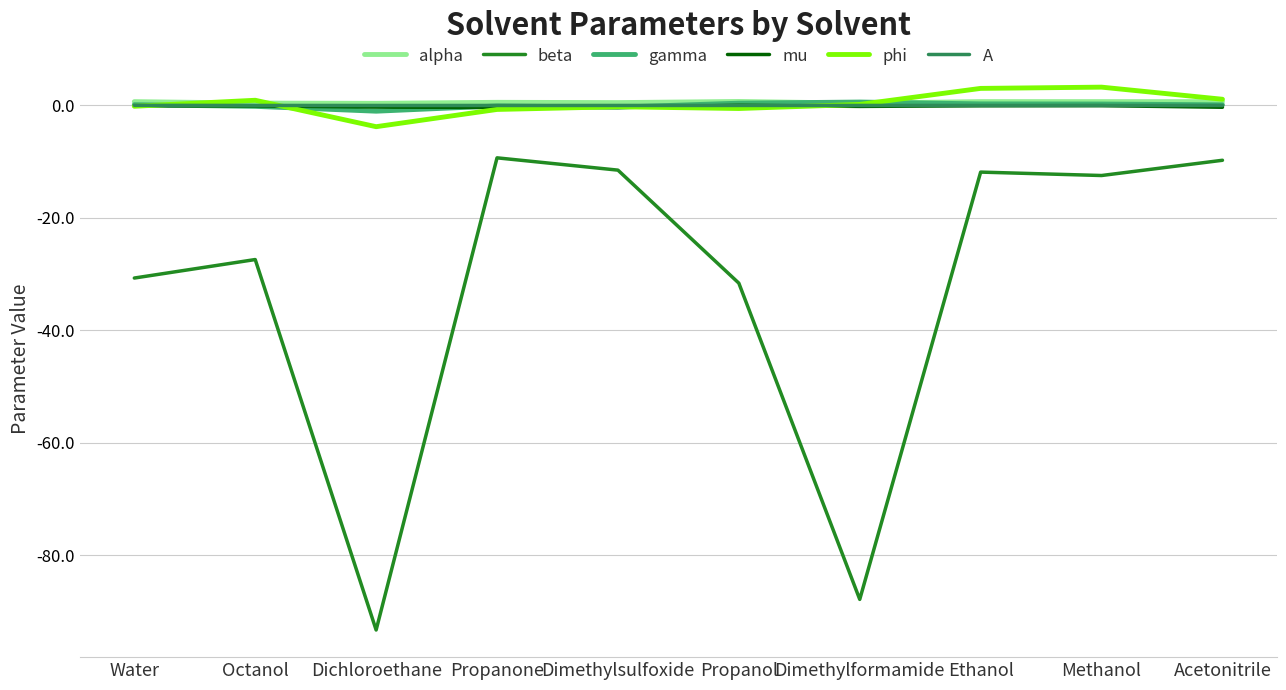

Which series has the widest spread of values?

beta